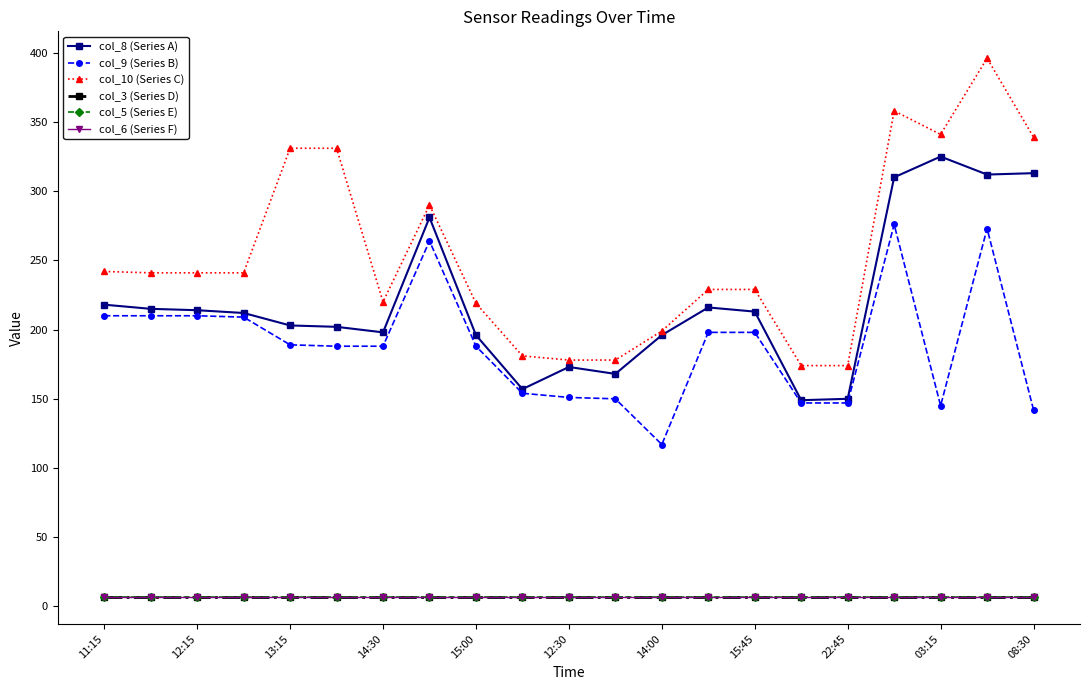

True or false: col_3 (Series D) has more than 2 interior local peaks.

False